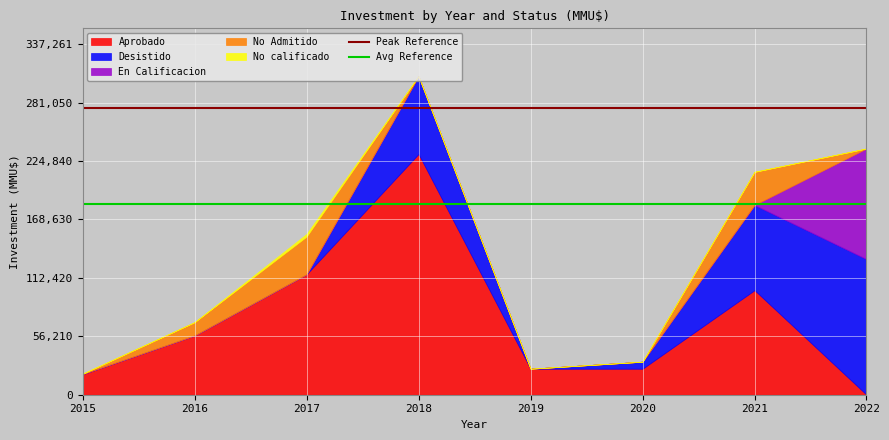

What is the approximate value of Avg Reference at 2015?

183960.6